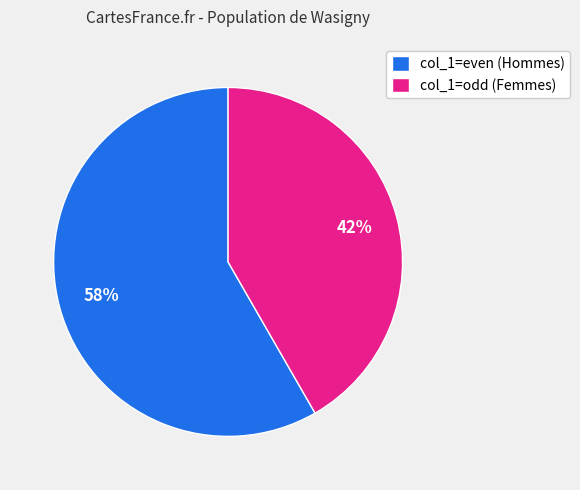

To the nearest percent, what portion does col_1=odd (Femmes) represent?

42%